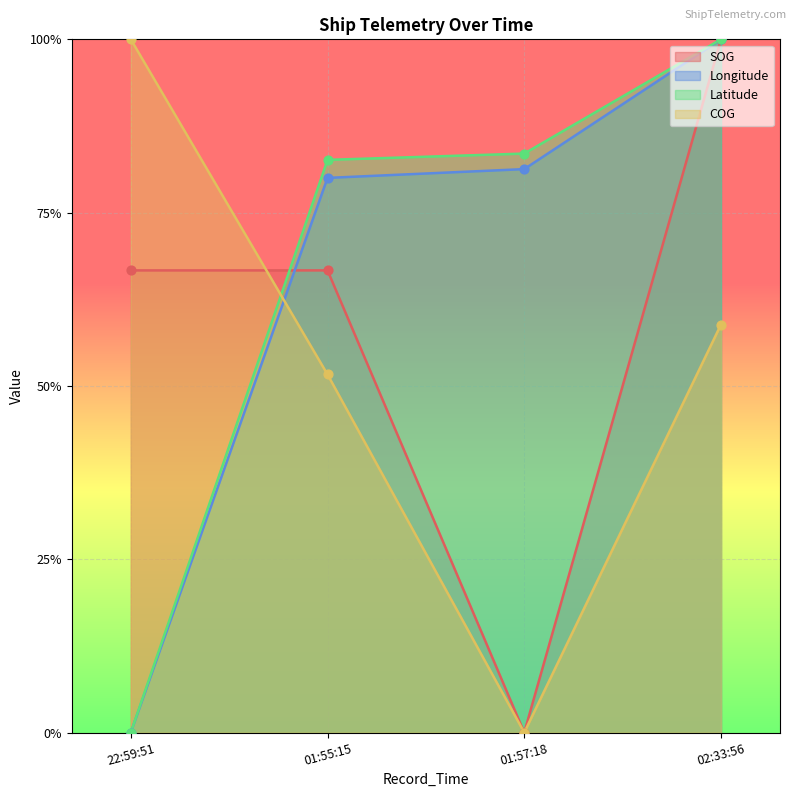

At which category is the sum across all series the highest?

02:33:56